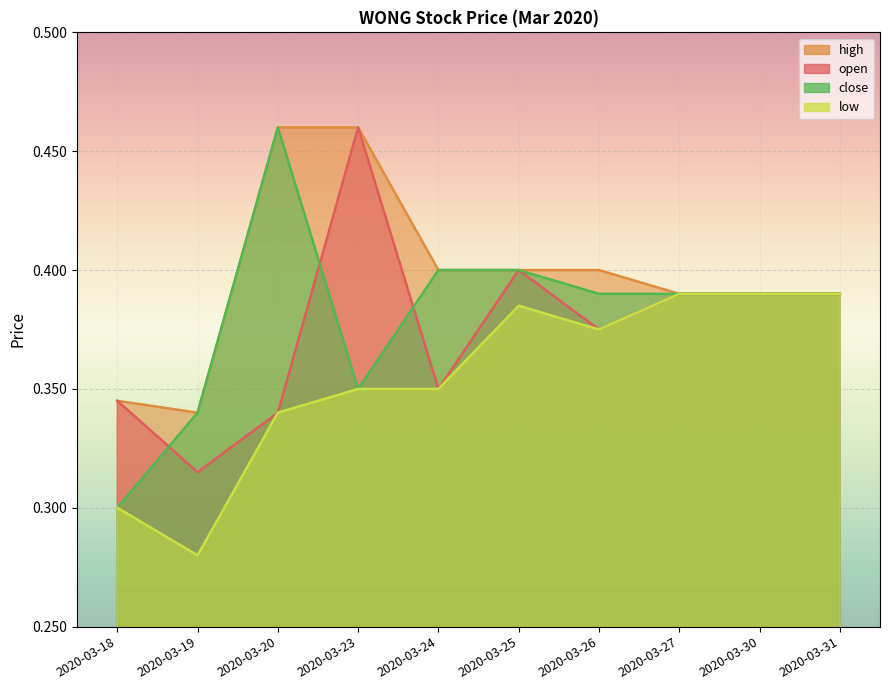

True or false: open has more than 2 points higher than both neighbors.

False